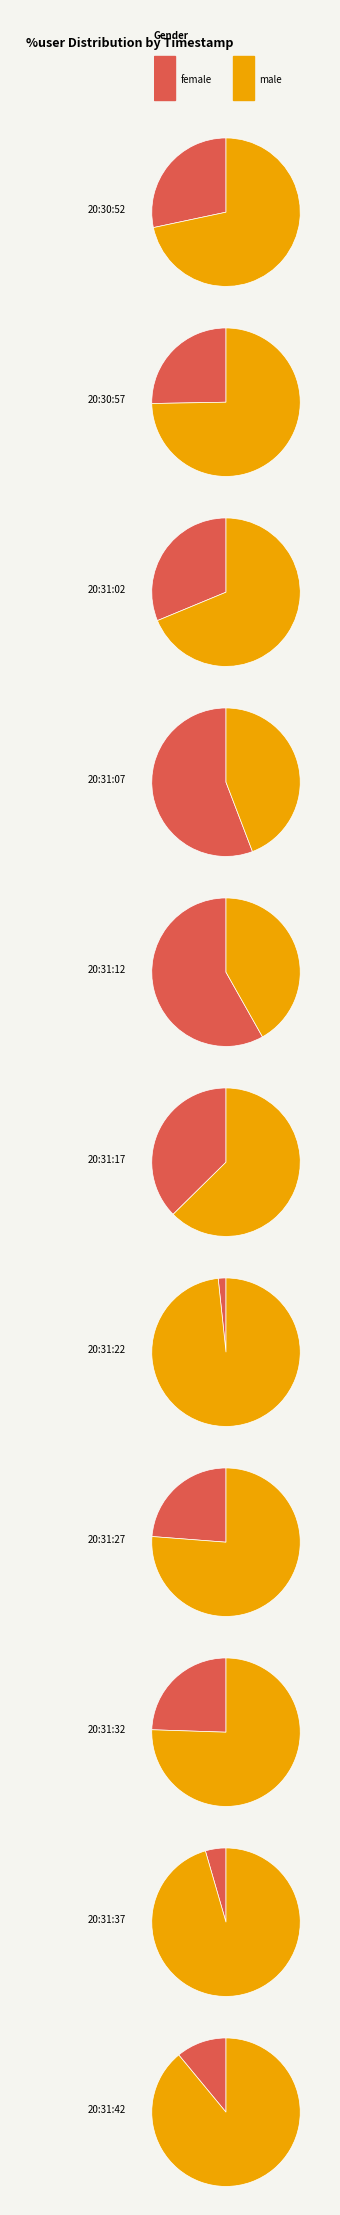

What is the difference between the highest and lowest values at 20:31:07?

11.3